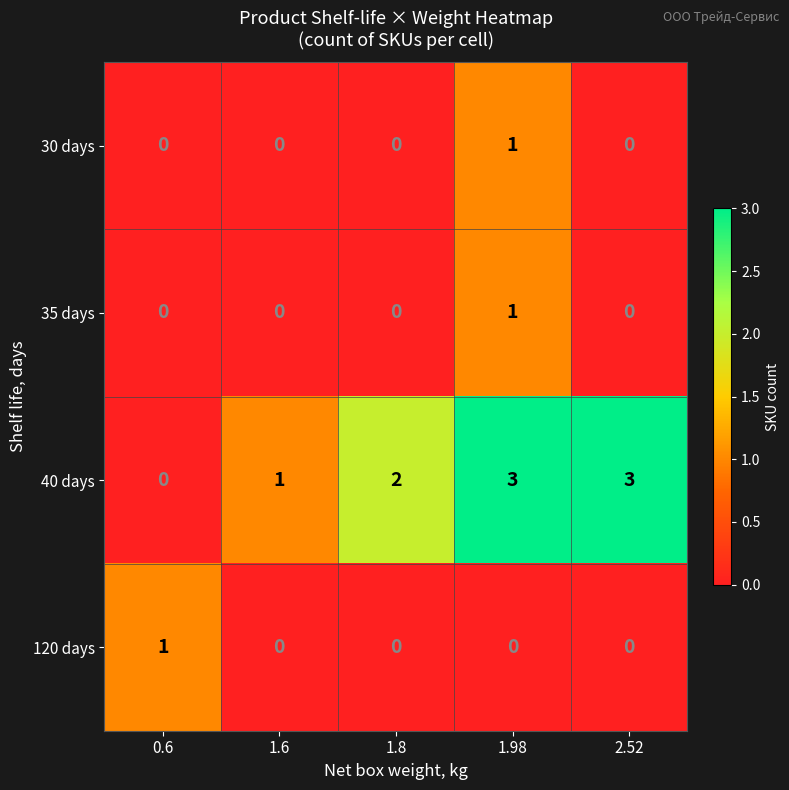

At which category is the sum across all series the highest?

1.98